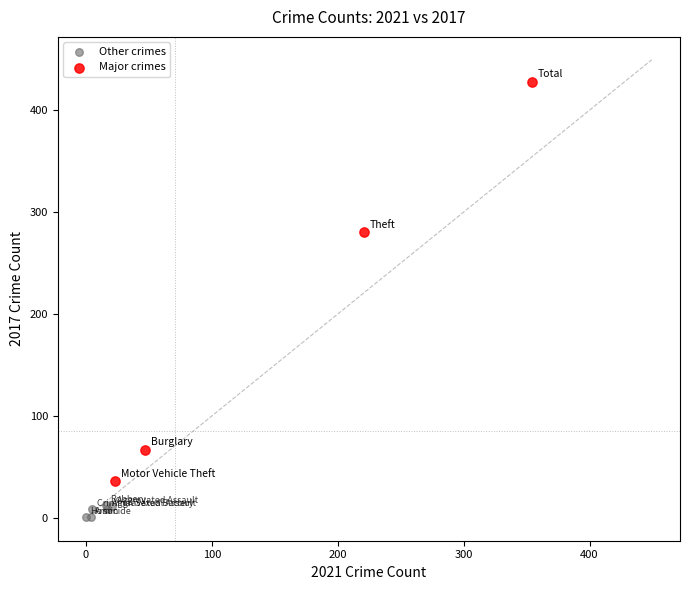

Which series reaches the maximum Y coordinate?

Major crimes